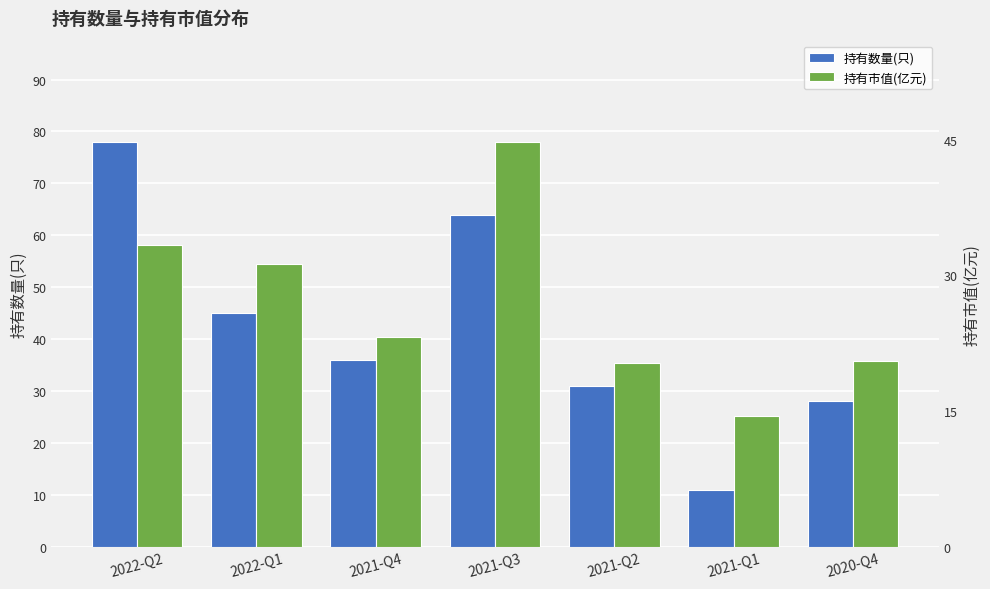

How many data points does each series have?

7